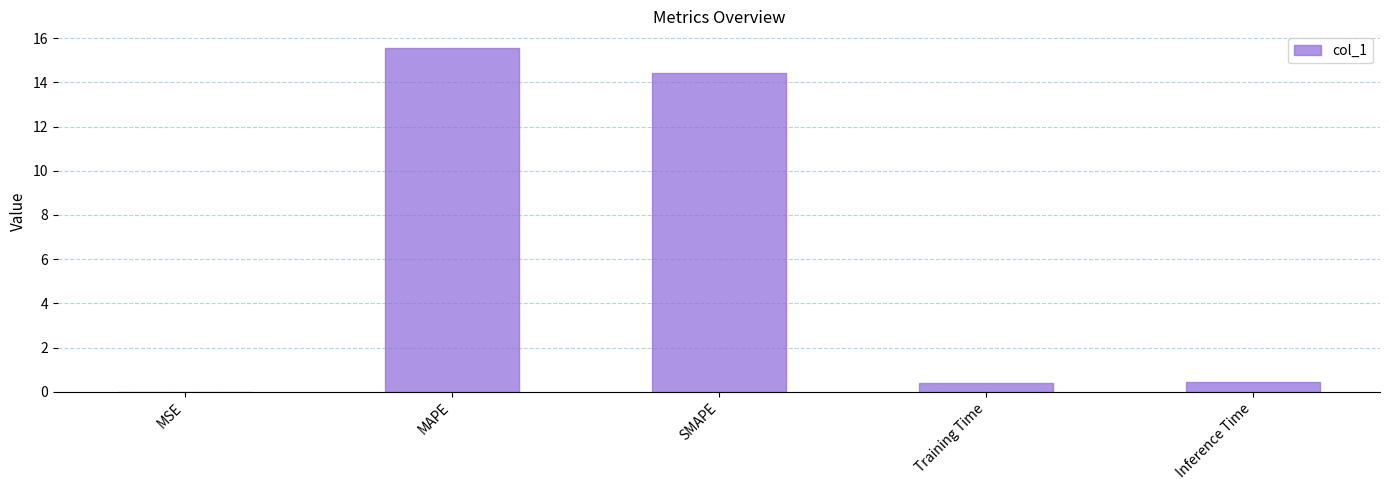

Are the bars horizontal?

No